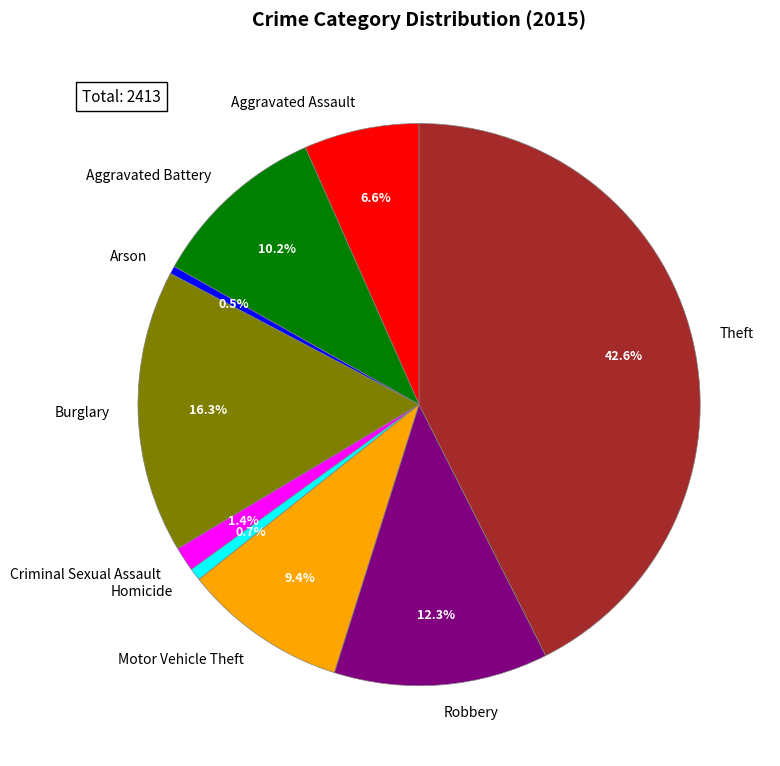

Which slice is the largest?

Theft